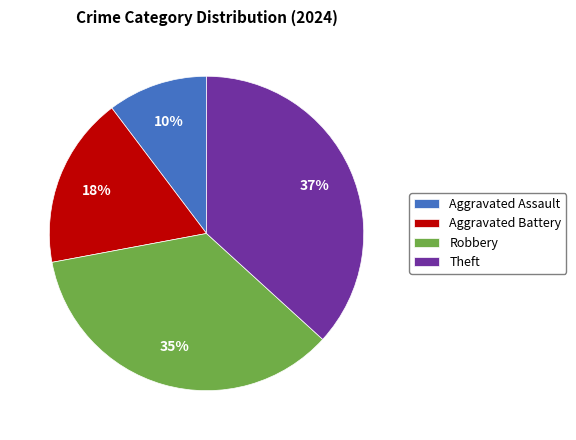

Is it true that Aggravated Battery is 18% of the pie?

True